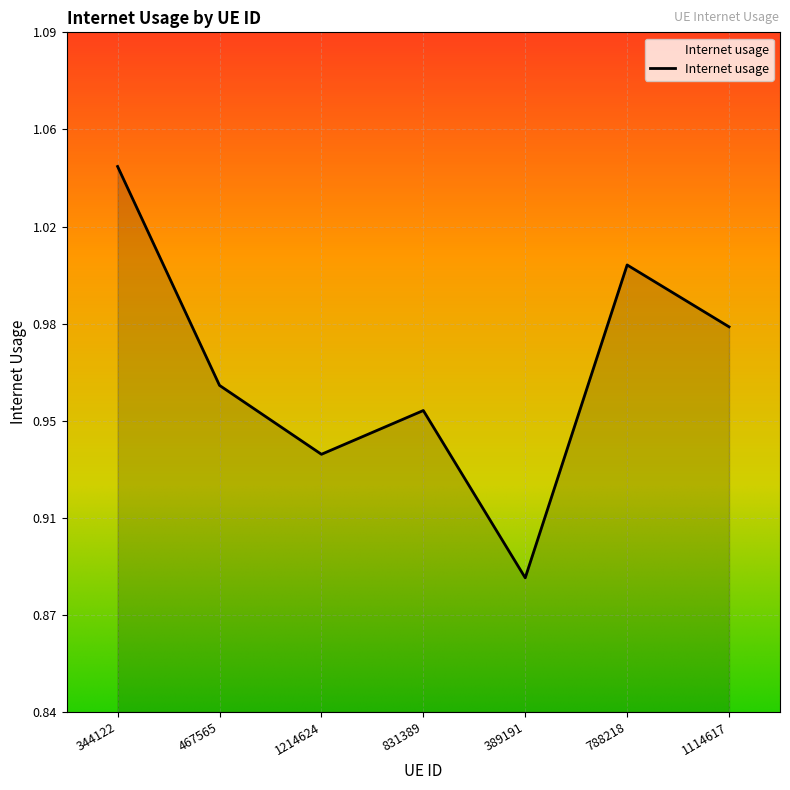

Read the value at 1214624.

0.9